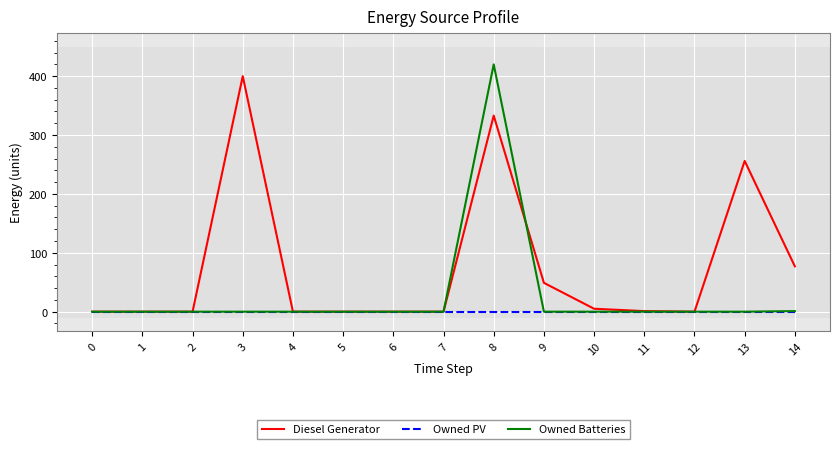

At which label is Diesel Generator closest to 200?

13